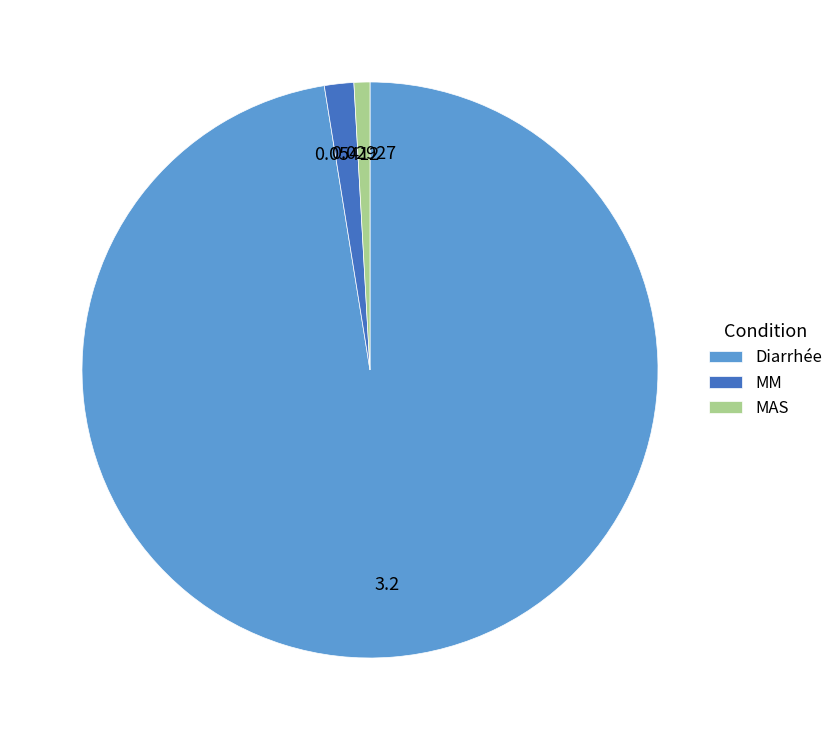

Rank the categories by value from highest to lowest.

Diarrhée, MM, MAS